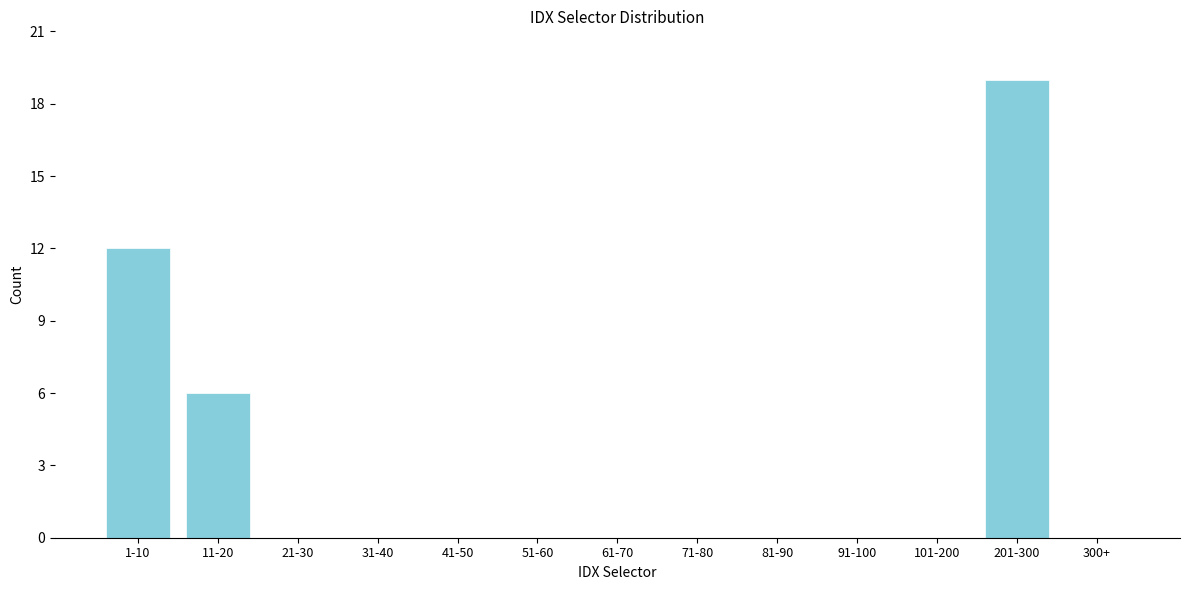

Reading left to right, list all the values displayed in this chart.

1-10=12	11-20=6	21-30=0	31-40=0	41-50=0	51-60=0	61-70=0	71-80=0	81-90=0	91-100=0	101-200=0	201-300=19	300+=0